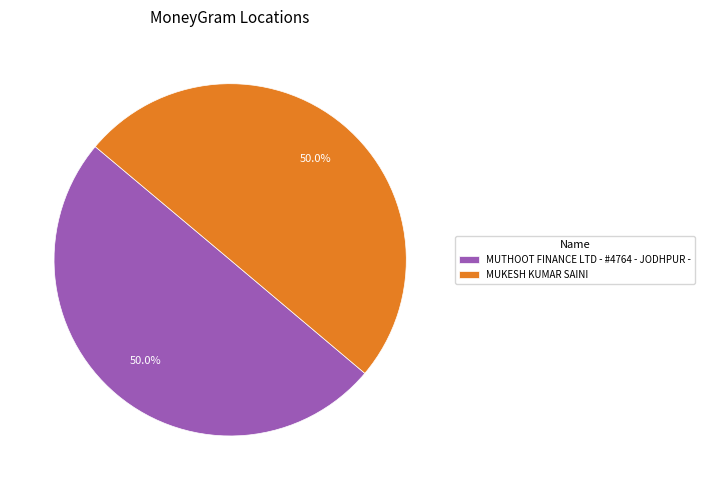

True or false: MUKESH KUMAR SAINI accounts for 45% of the total.

False